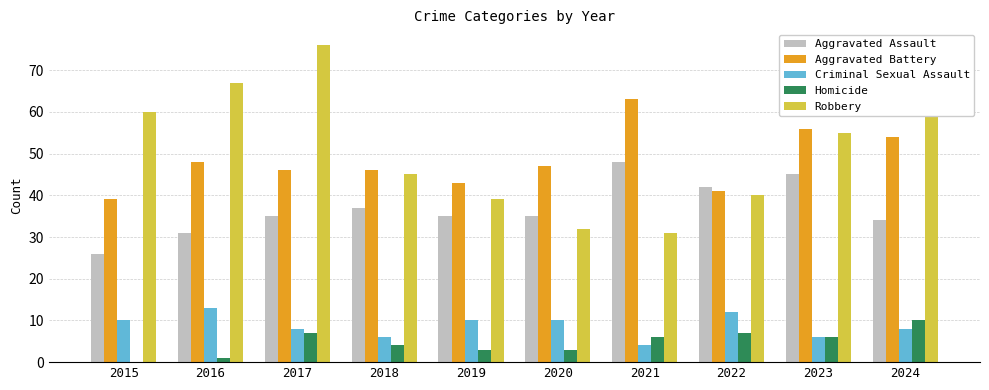

Reading left to right, transcribe all the data shown in this chart.

Aggravated Assault: 26	31	35	37	35	35	48	42	45	34
Aggravated Battery: 39	48	46	46	43	47	63	41	56	54
Criminal Sexual Assault: 10	13	8	6	10	10	4	12	6	8
Homicide: 0	1	7	4	3	3	6	7	6	10
Robbery: 60	67	76	45	39	32	31	40	55	60